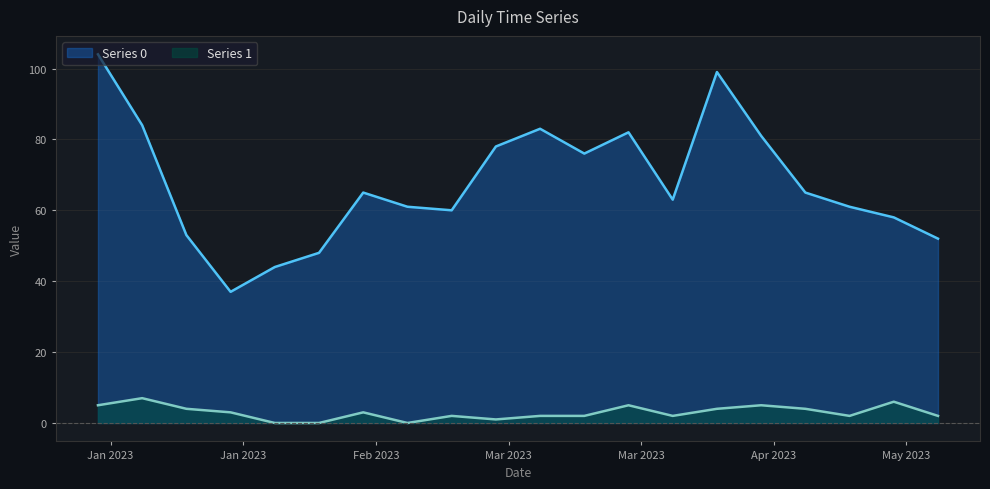

What is the sum of all Series 0 values?

1354